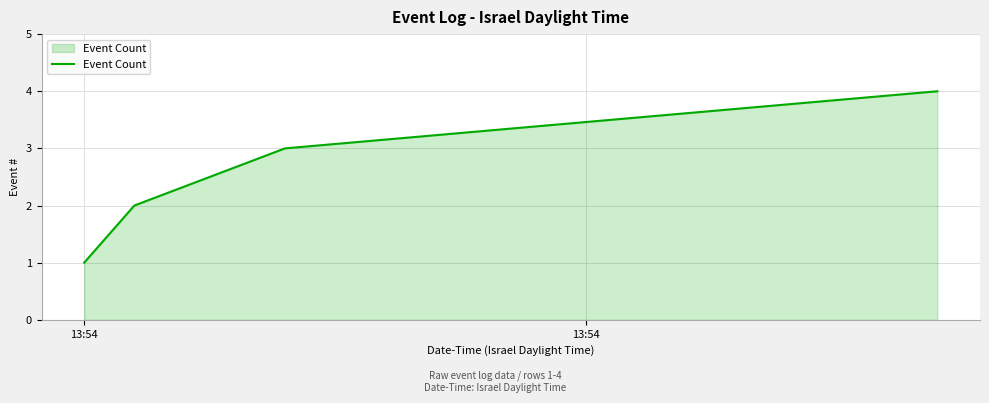

What is the sum of all values?

10